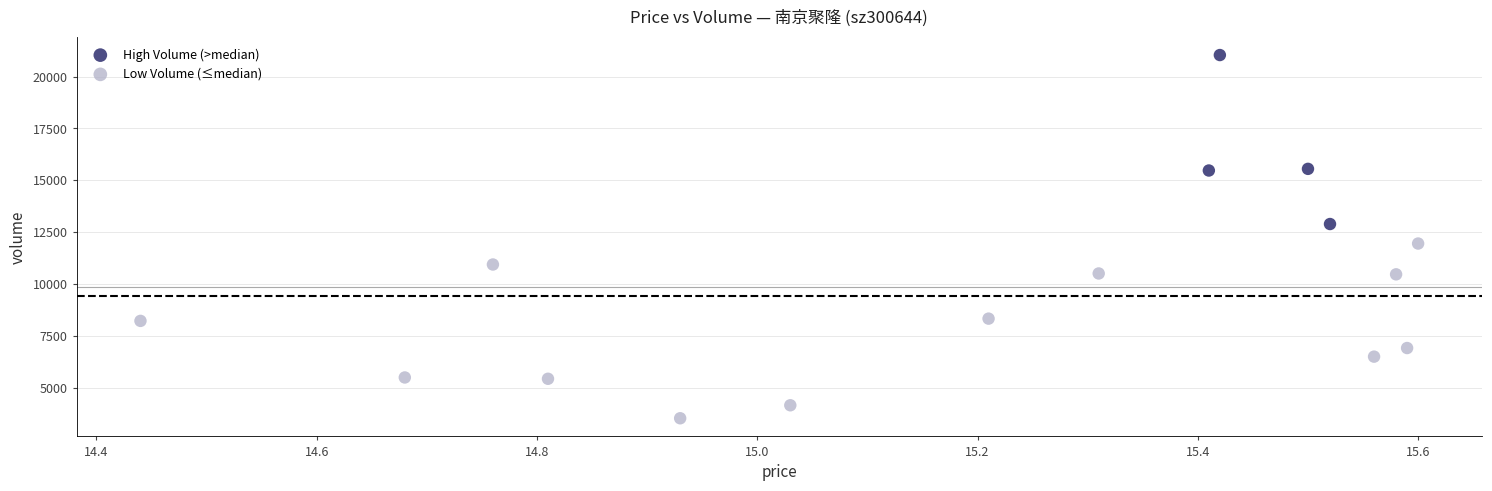

What are all the series names shown in the legend?

High Volume (>median), Low Volume (≤median)